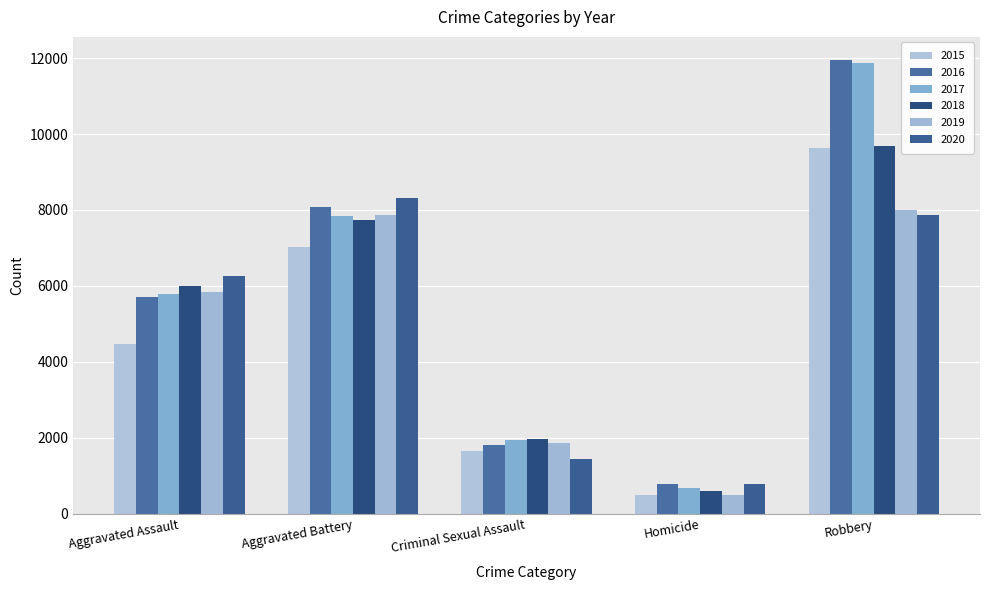

Is it true that 2015 equals 771 at Homicide?

False